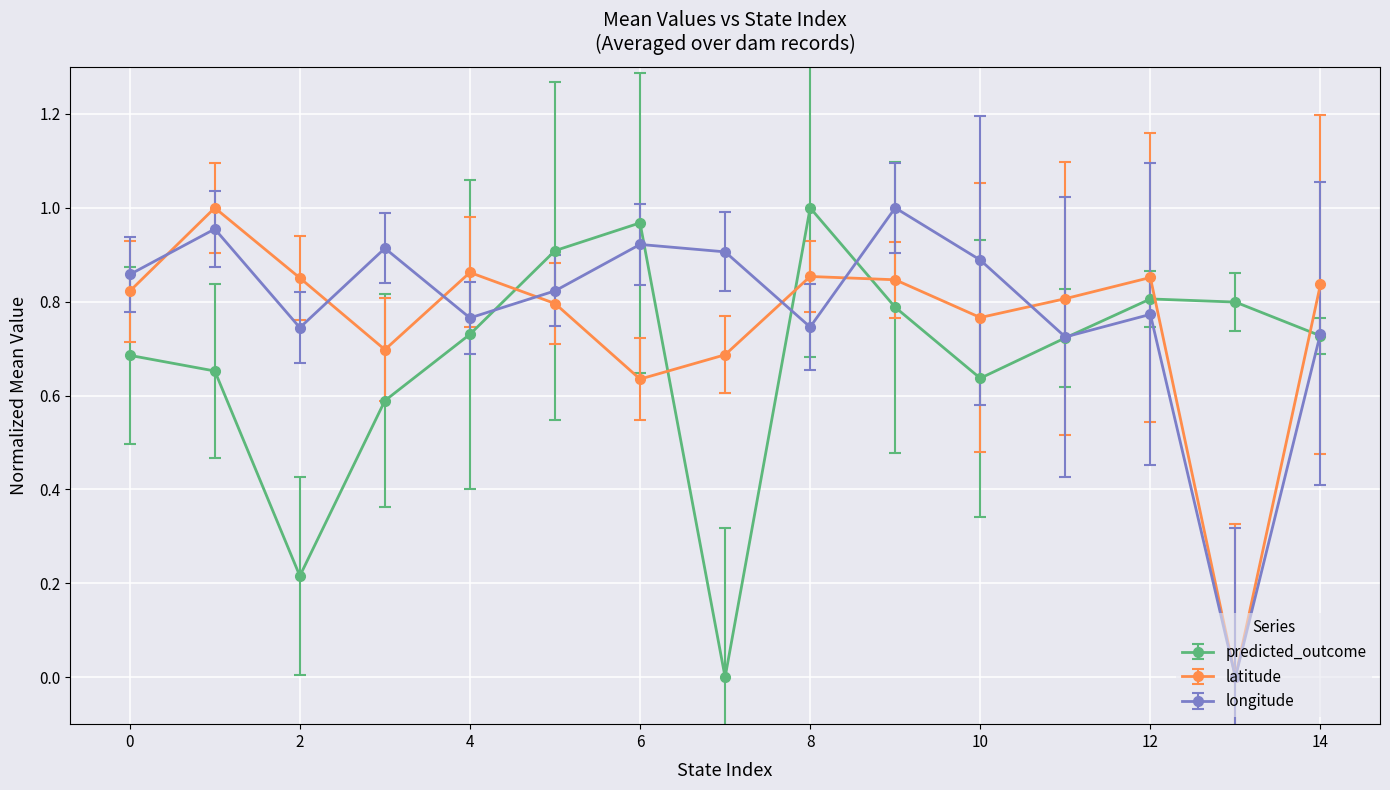

True or false: predicted_outcome and latitude intersect in this chart.

True